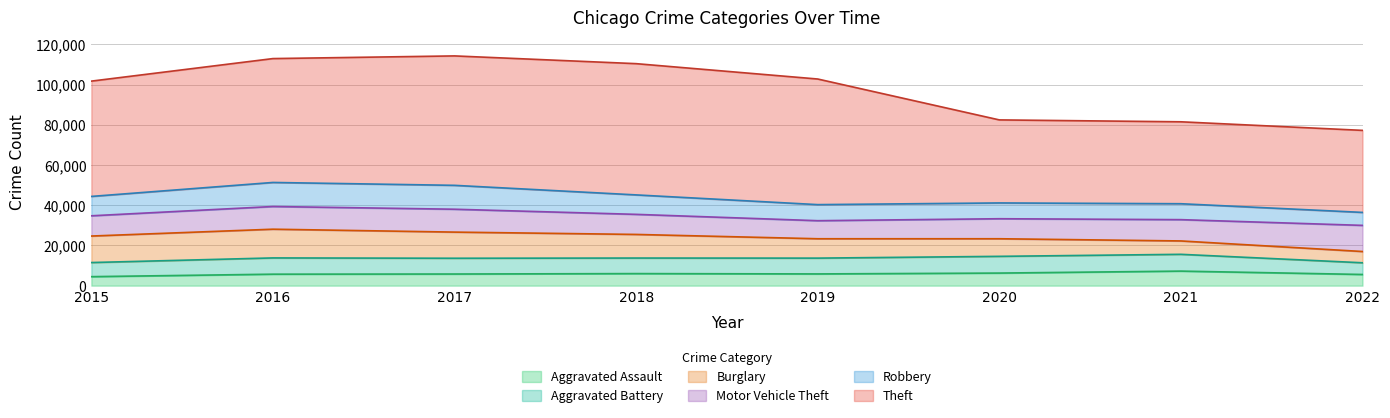

What is the maximum value shown in the chart?

65282